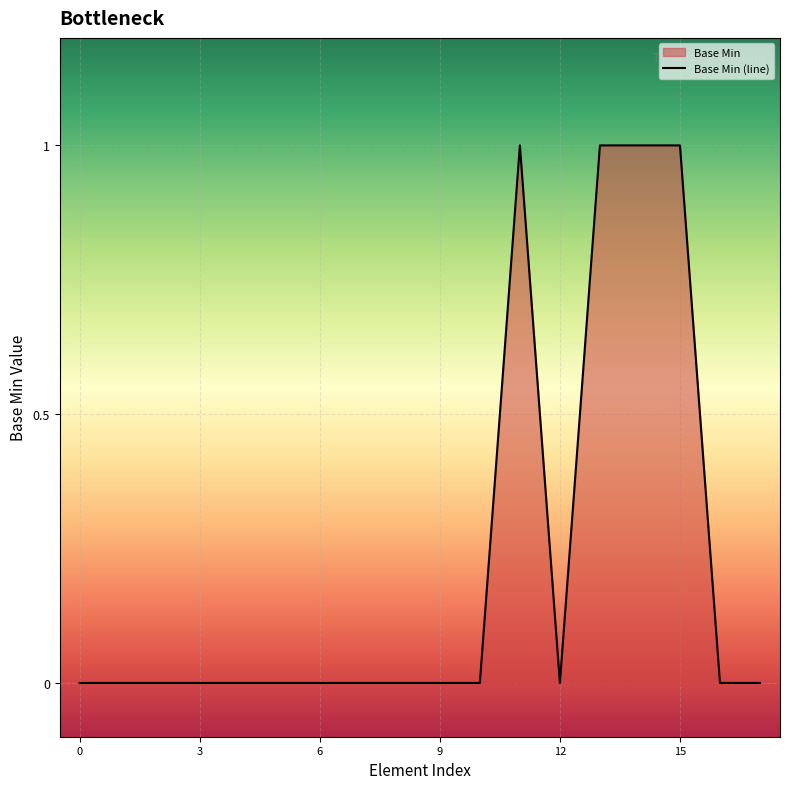

The value at 12 is 0. True or false?

True